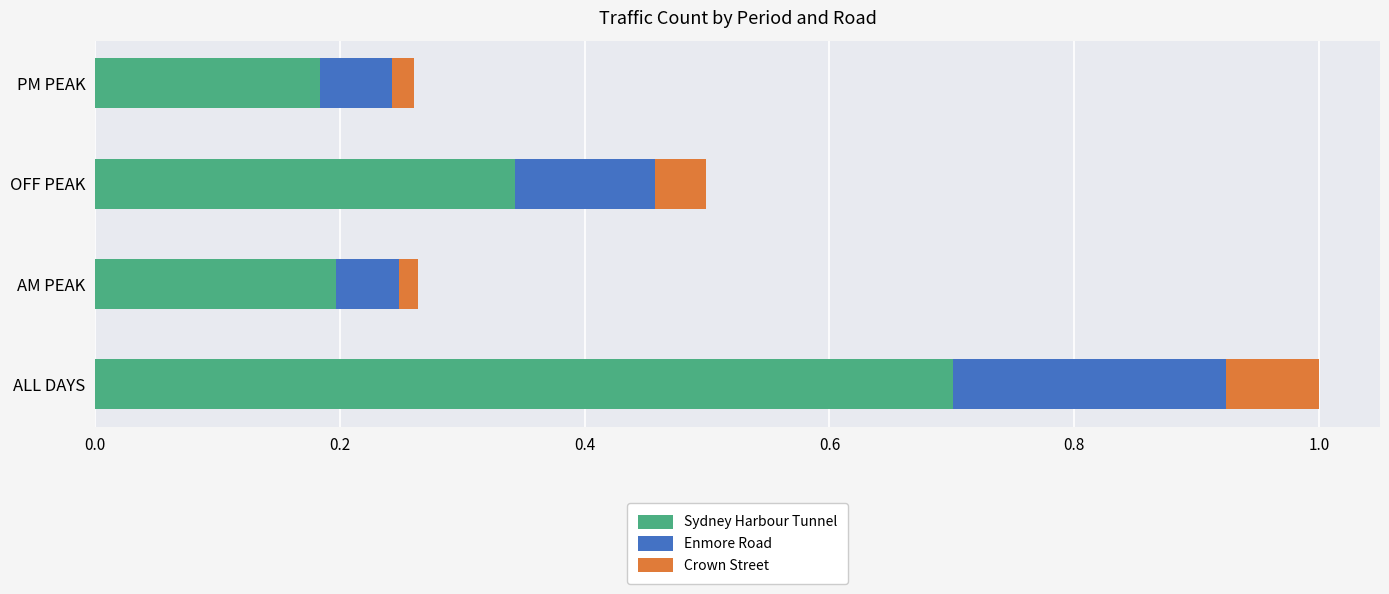

Which category has the highest value in the Sydney Harbour Tunnel series?

ALL DAYS